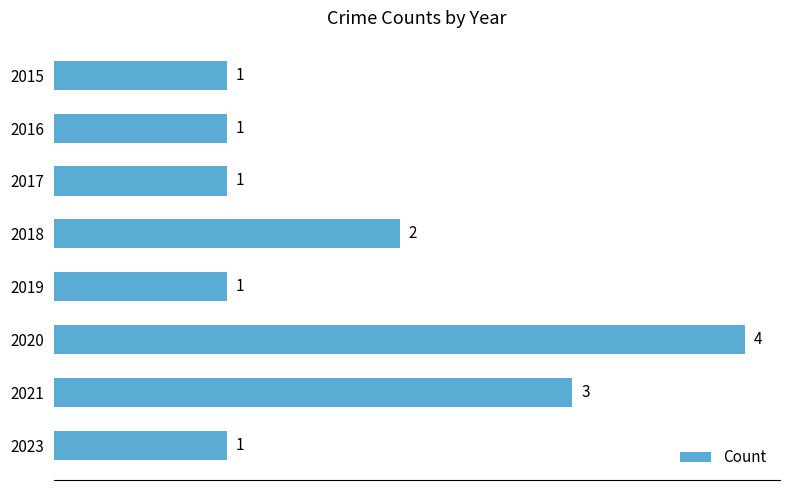

What is the difference between the maximum and second lowest values?

3